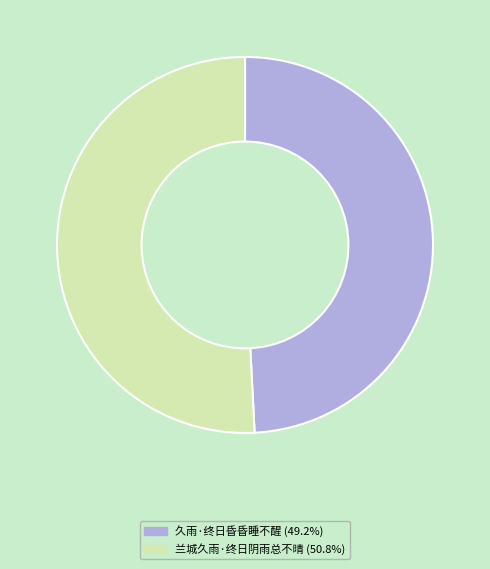

Combined, do 久雨·终日昏昏睡不醒 and 兰城久雨·终日阴雨总不晴 account for over 50%?

Yes